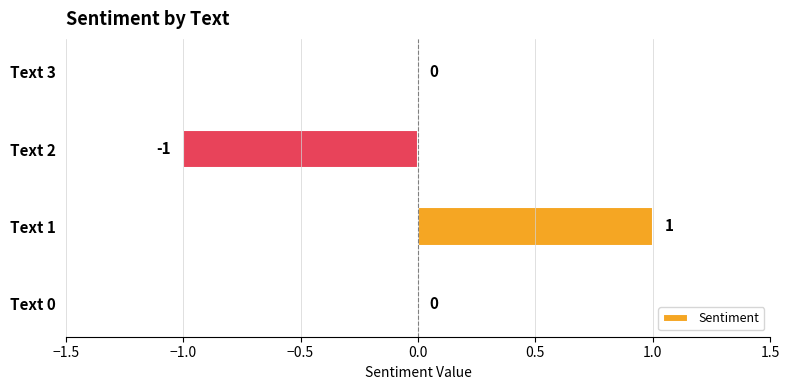

Is it true that the value at Text 3 is -1?

False